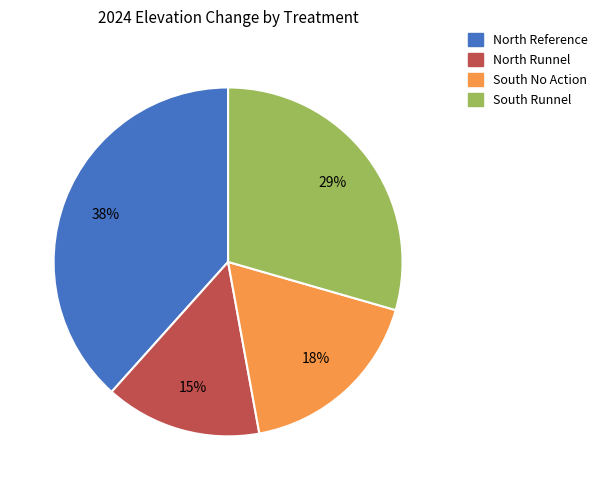

Is North Reference the majority of the pie?

No